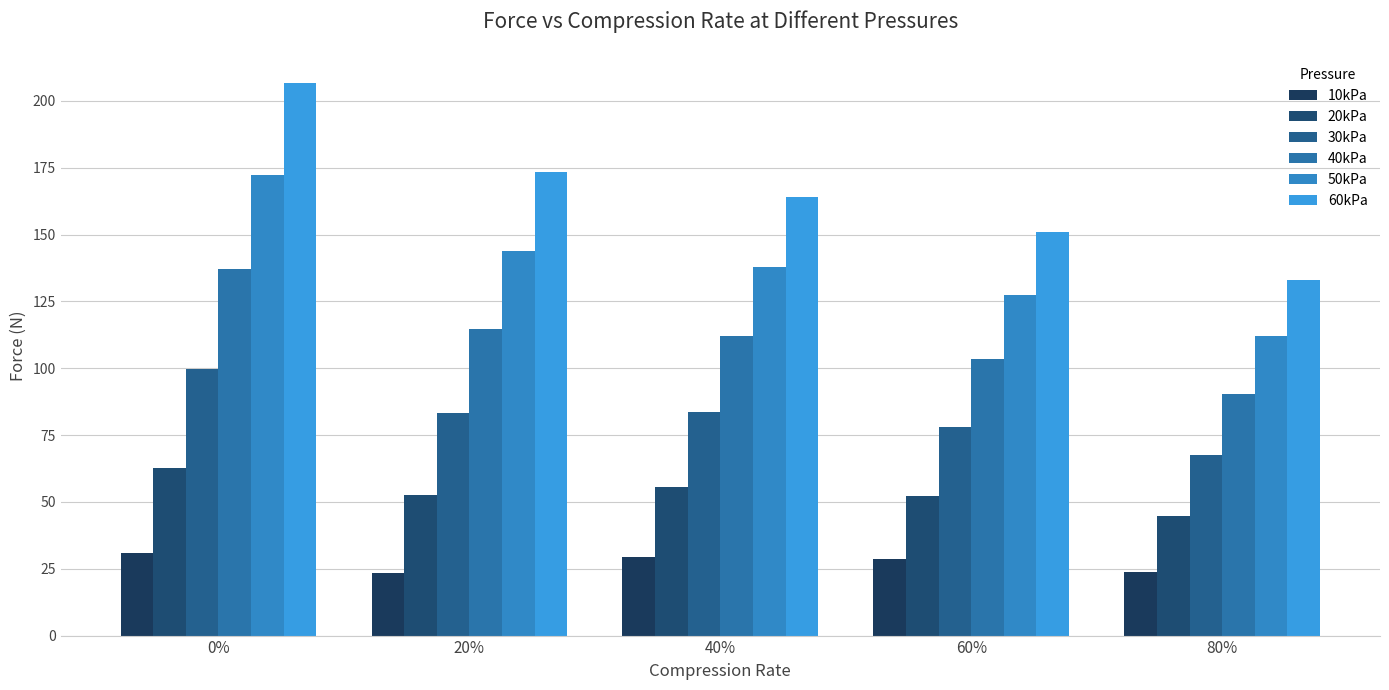

Where is 20kPa nearest to the value 53?

20%